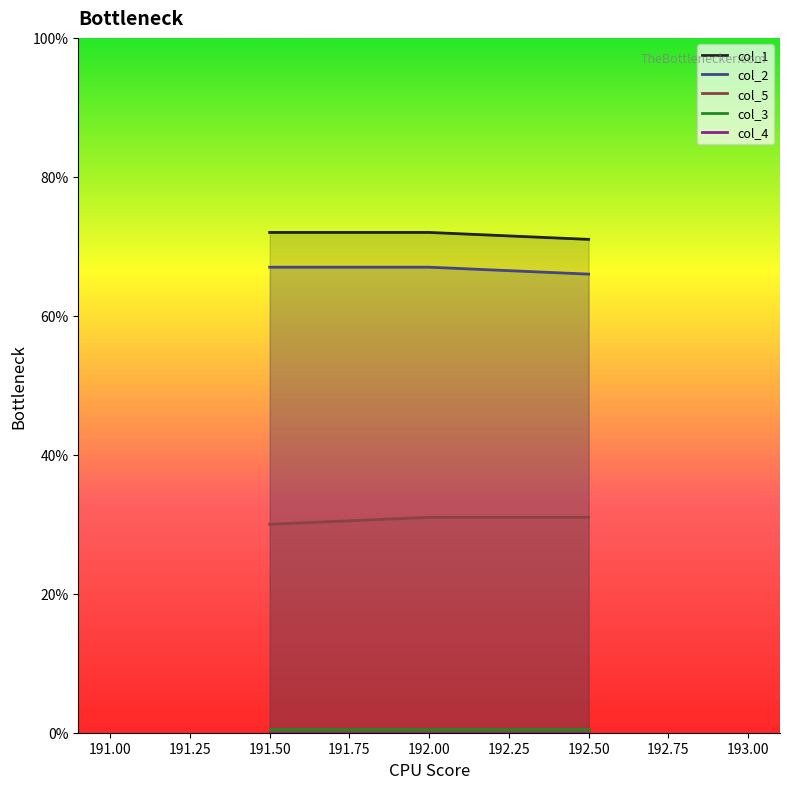

The value of col_5 at 192.5 is 31. True or false?

True